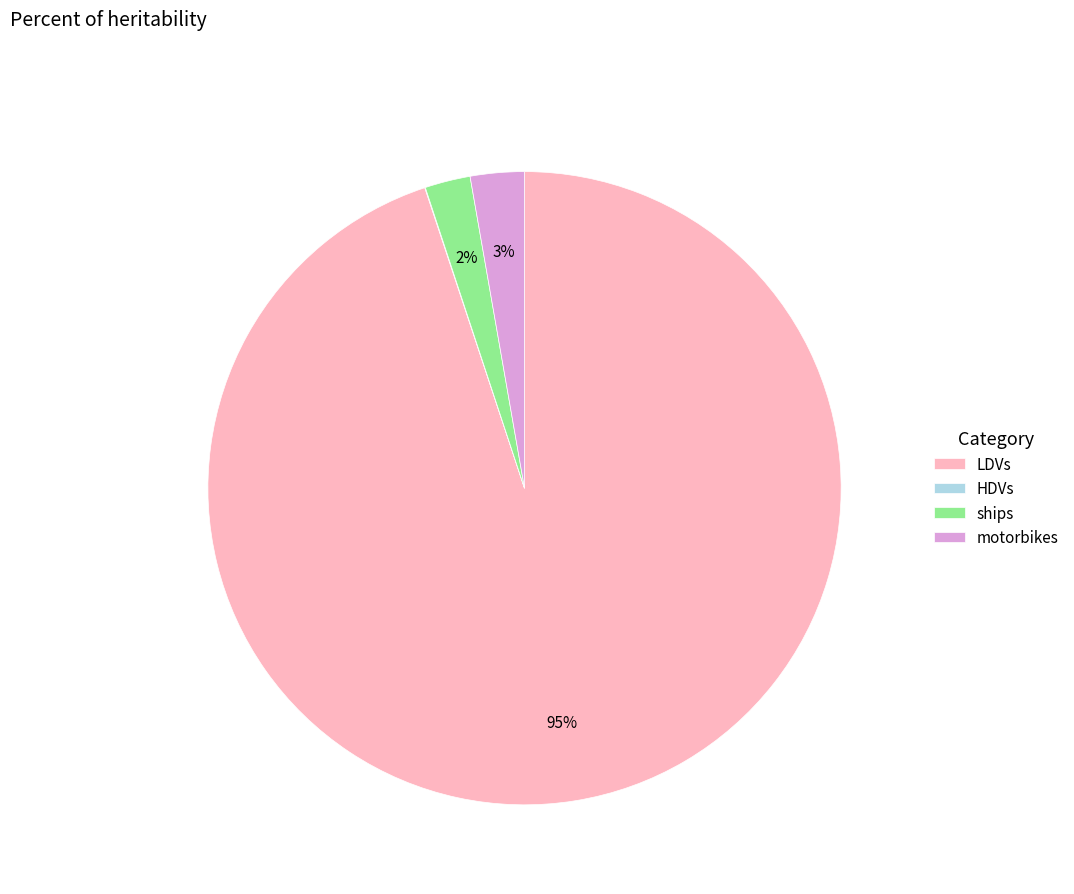

What is the largest slice in the pie chart?

LDVs